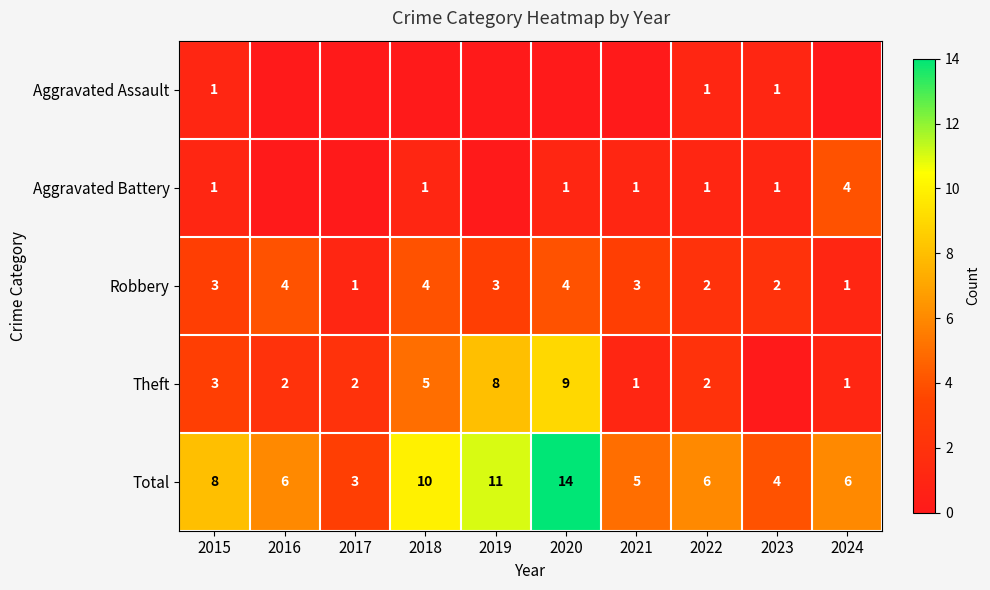

At which label does Total reach its peak?

2020